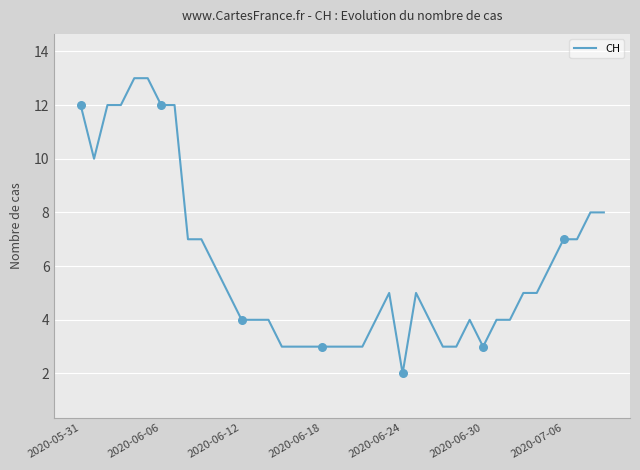

What is the difference between the maximum and minimum values?

11